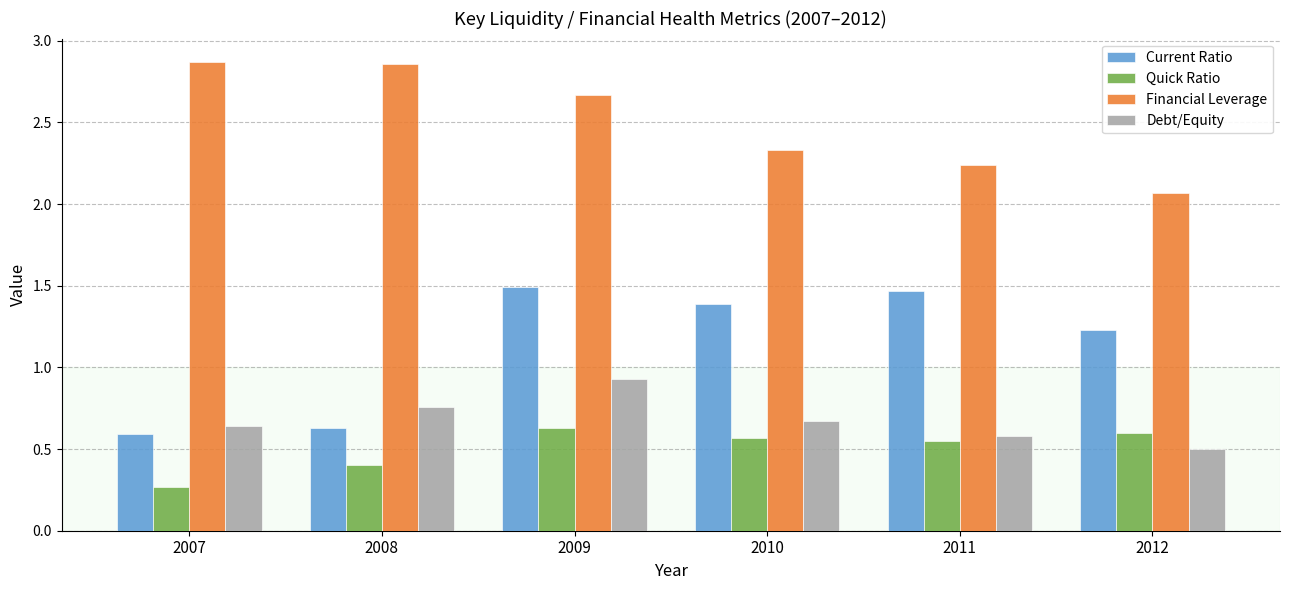

Are the bars horizontal?

No